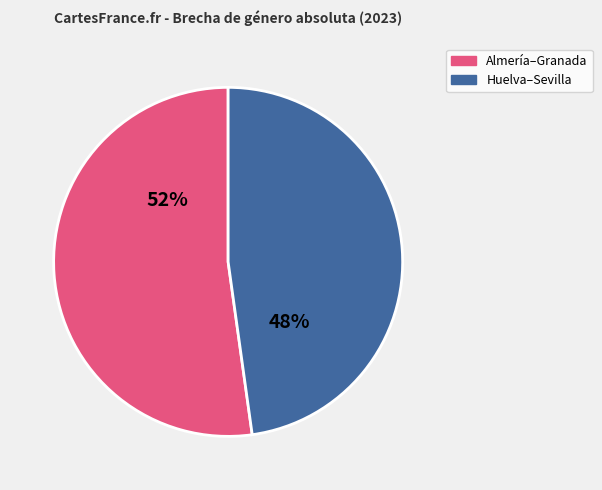

To the nearest percent, what is the average slice percentage?

50%